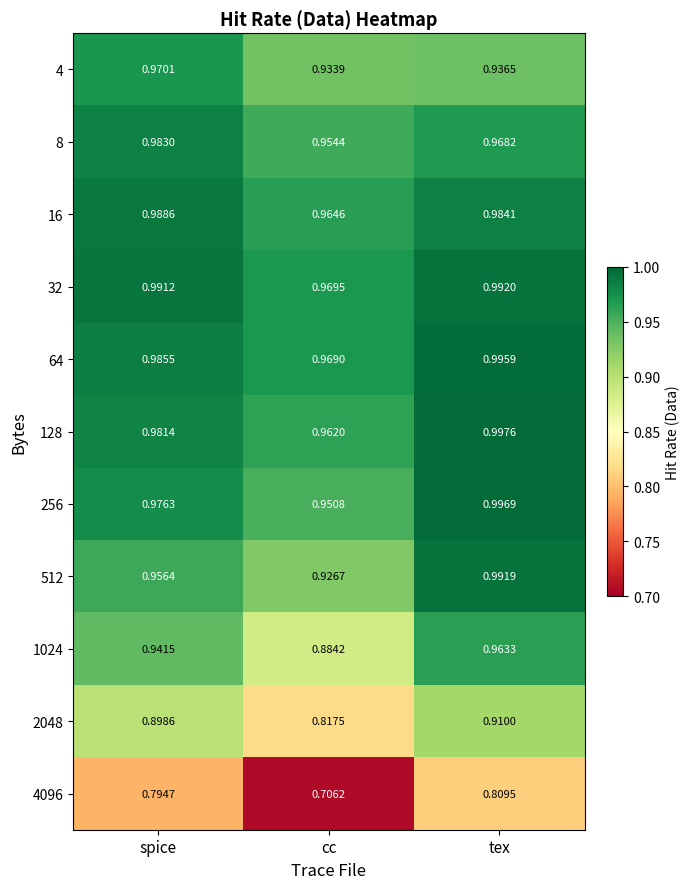

Rank the categories by 512 value from highest to lowest.

tex, spice, cc